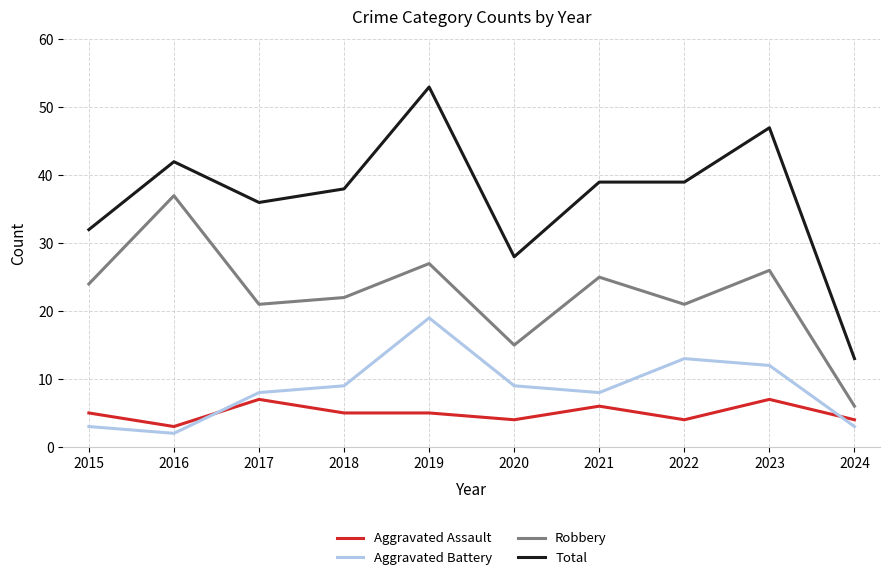

What is the difference between the Aggravated Assault values at 2023 and 2024?

3